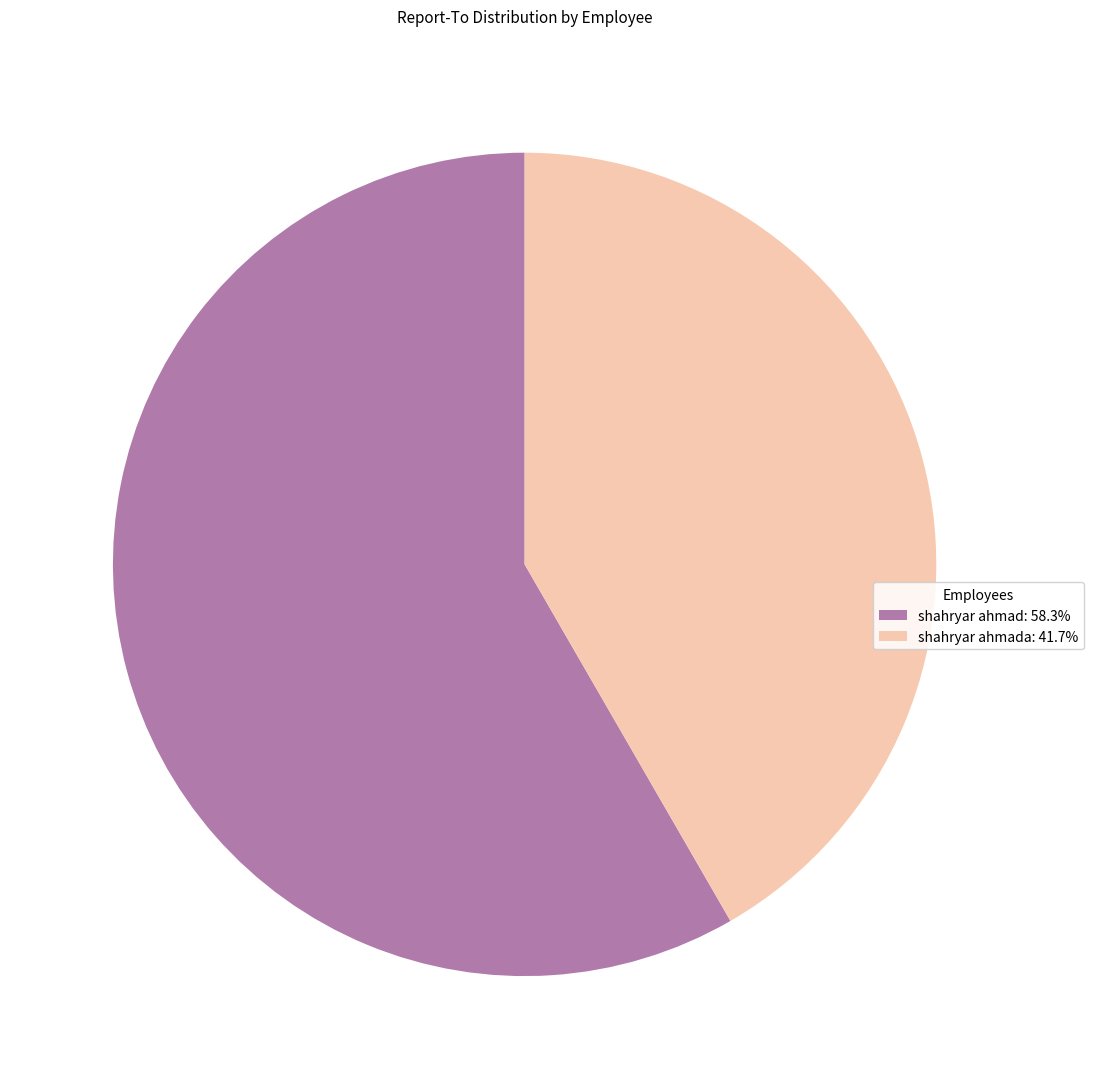

Is the sum of shahryar ahmad: 58.3% and shahryar ahmada: 41.7% greater than half?

Yes